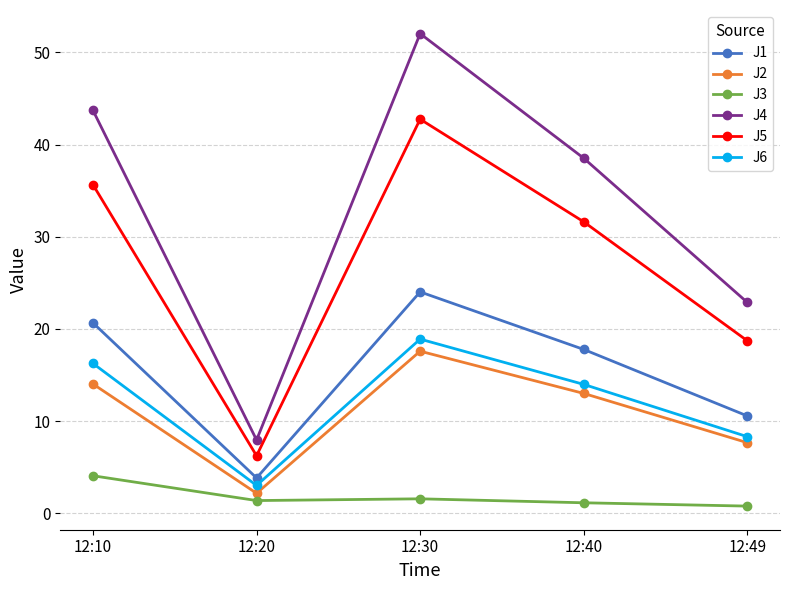

What is the value of the J1 point at the 3rd from the left?

24.0